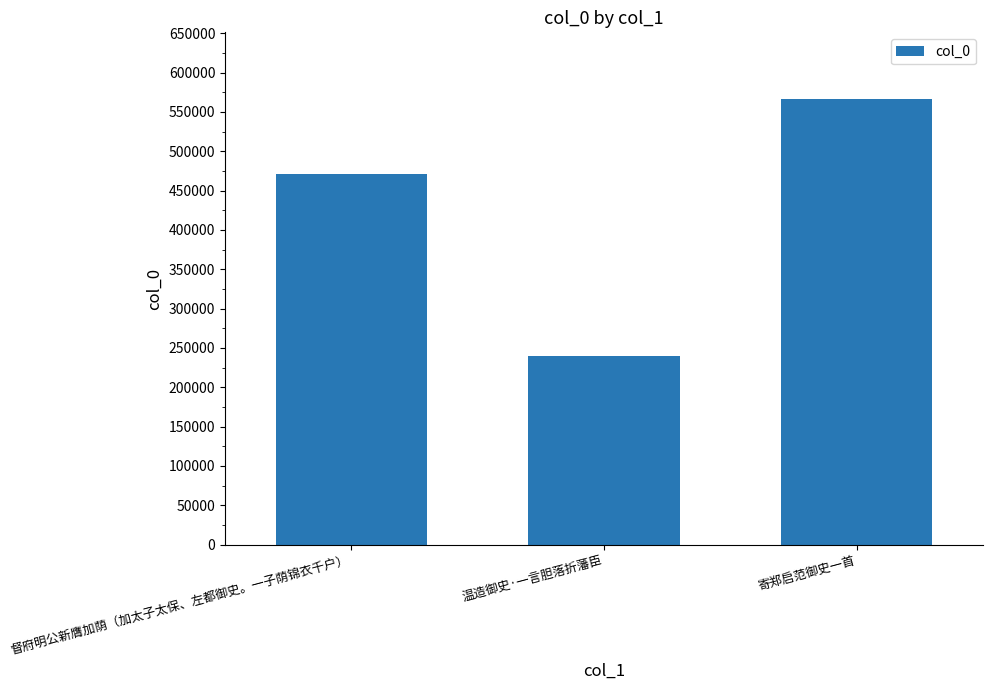

Rank the categories by value from lowest to highest.

温造御史·一言胆落折藩臣, 督府明公新膺加荫（加太子太保、左都御史。一子荫锦衣千户）, 寄郑启范御史一首